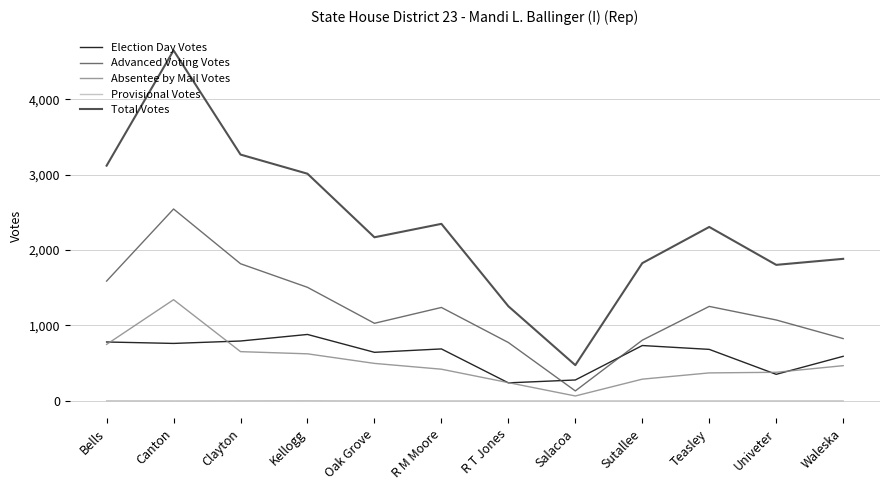

Read the Election Day Votes value at Waleska.

591